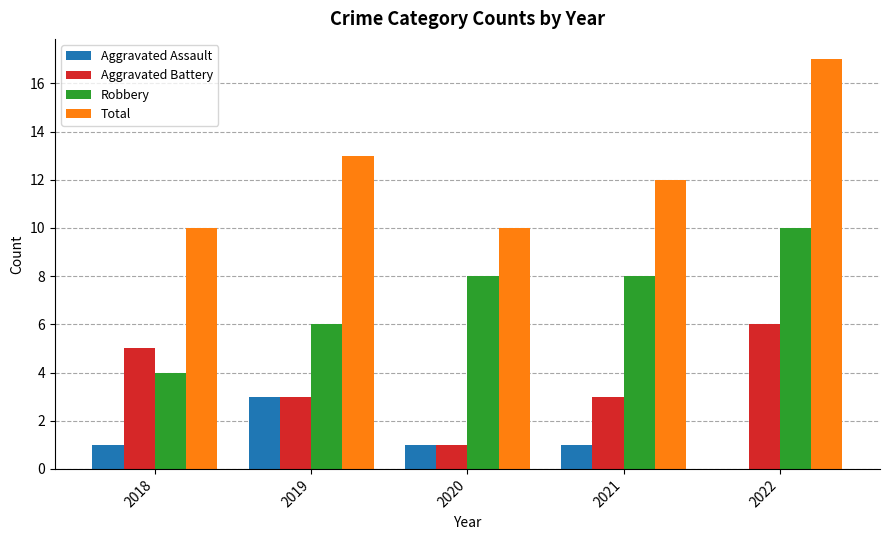

Is the value of Total at 2021 greater than the value of Robbery at 2019?

Yes